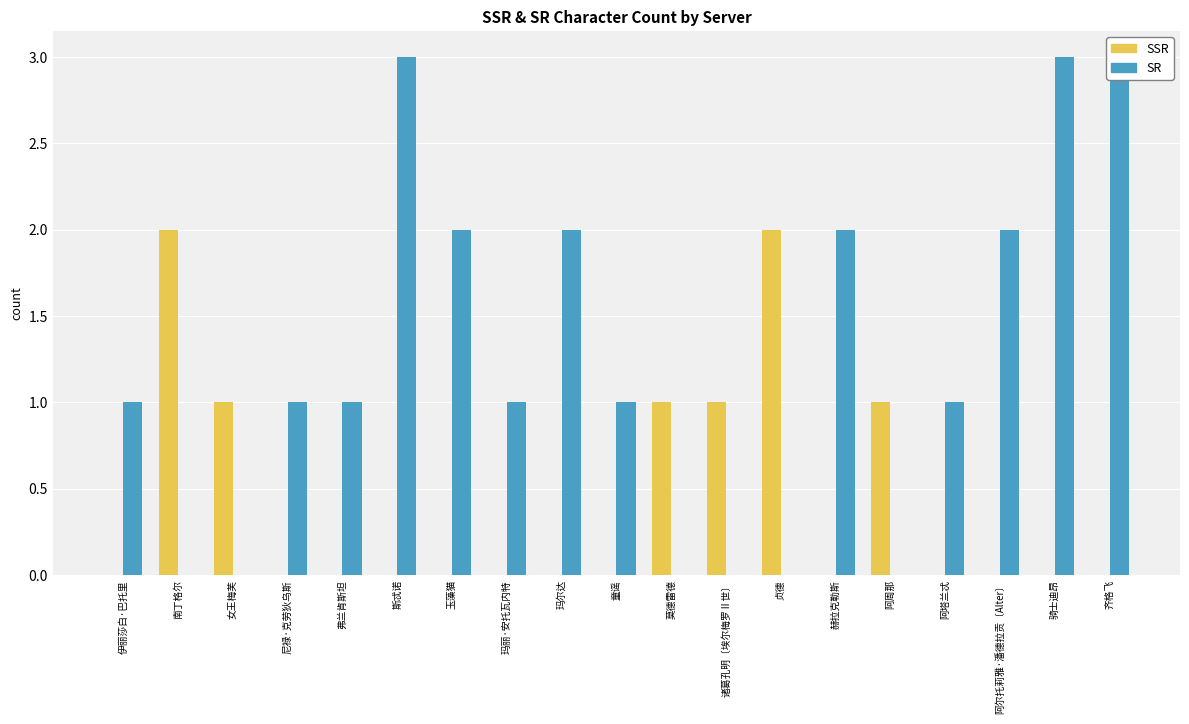

What is the total value across all series at 阿塔兰忒?

1